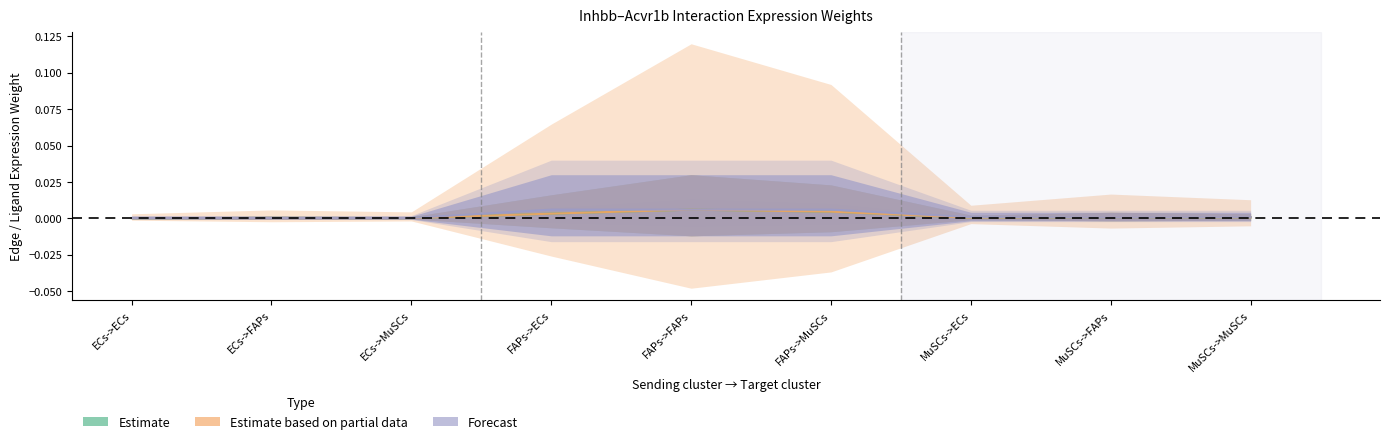

Is it true that Ligand average expression value equals 0.0 at MuSCs->MuSCs?

False